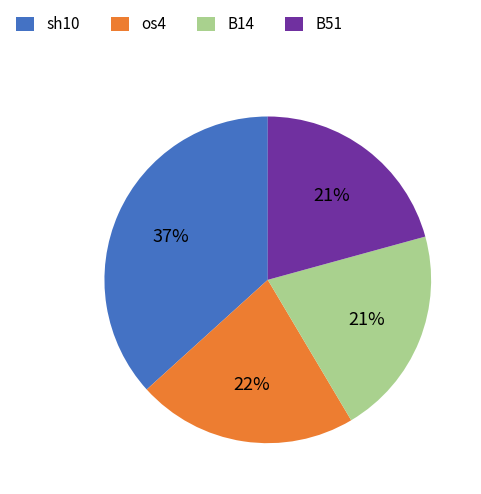

Do os4 and B14 together represent more than half of the pie?

No